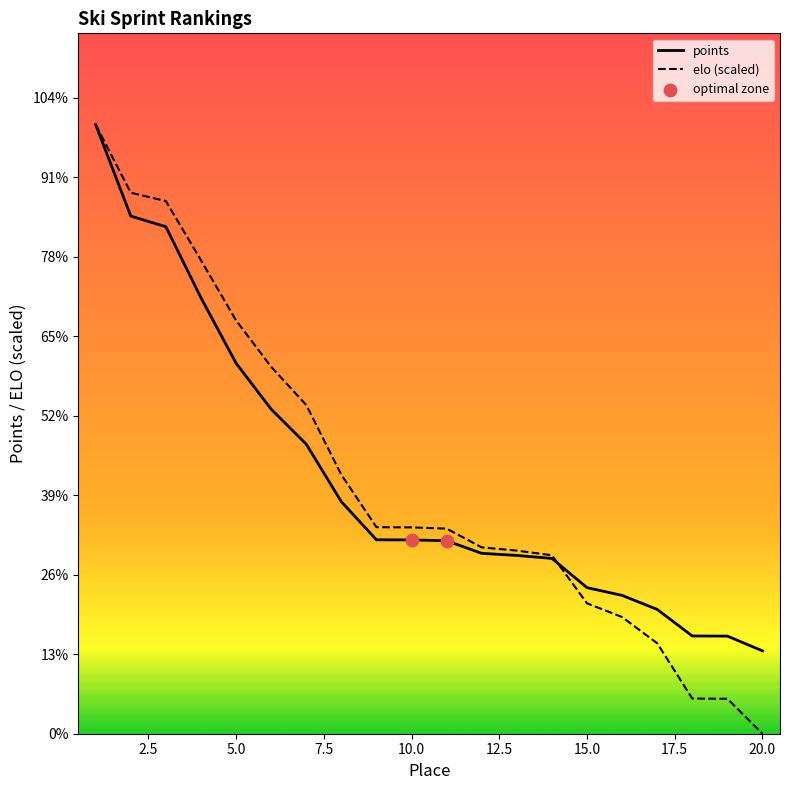

Is the value of elo at 2 greater than the value of points at 8?

Yes